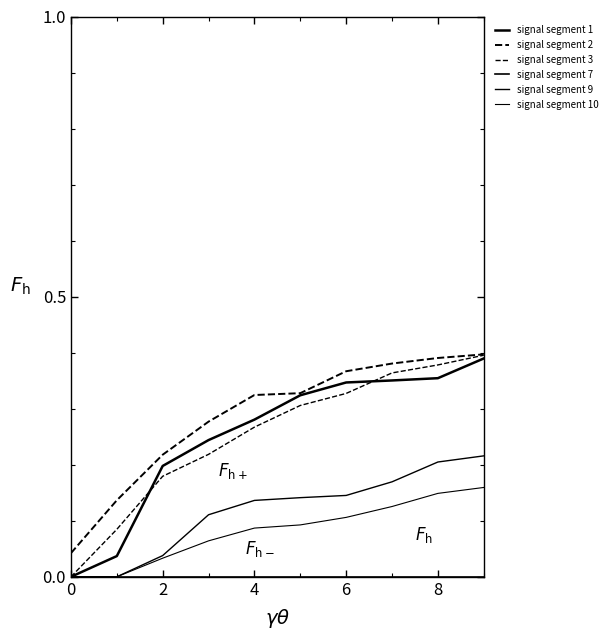

What is the difference between the maximum and minimum values in the signal segment 3 series?

0.4